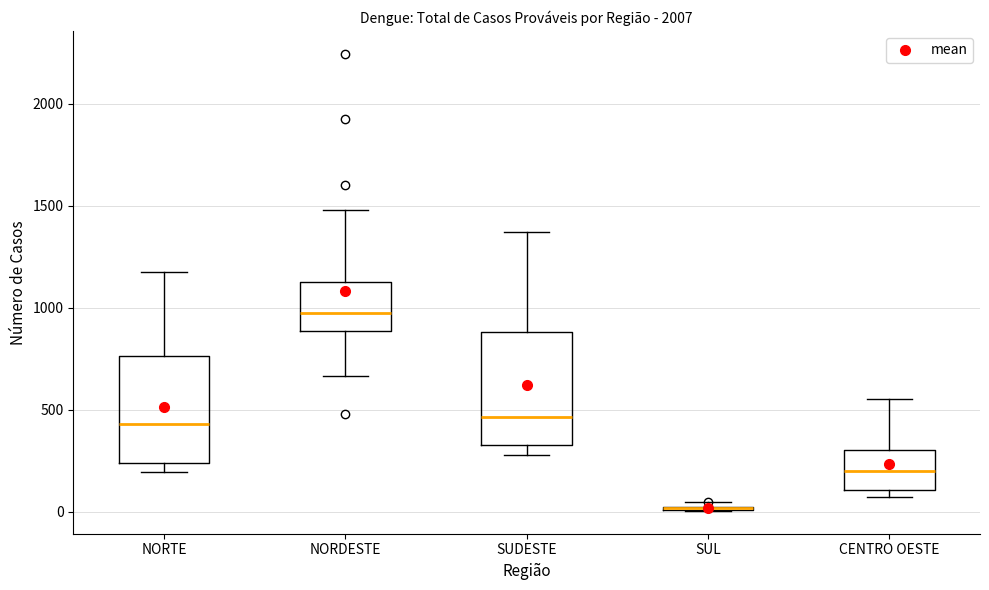

Reading left to right, transcribe this box plot: for each box, give where its median line is, the range the box spans, and where its two whiskers end, as read against the y-axis. The values are not printed on the chart, so give them approximately, as read against the axis.

NORTE: median 450, box 250 to 750, whiskers 200 to 1200
NORDESTE: median 950, box 900 to 1150, whiskers 650 to 1500
SUDESTE: median 450, box 350 to 900, whiskers 300 to 1350
SUL: box collapsed to a line at 0, whiskers 0 to 50
CENTRO OESTE: median 200, box 100 to 300, whiskers 50 to 550